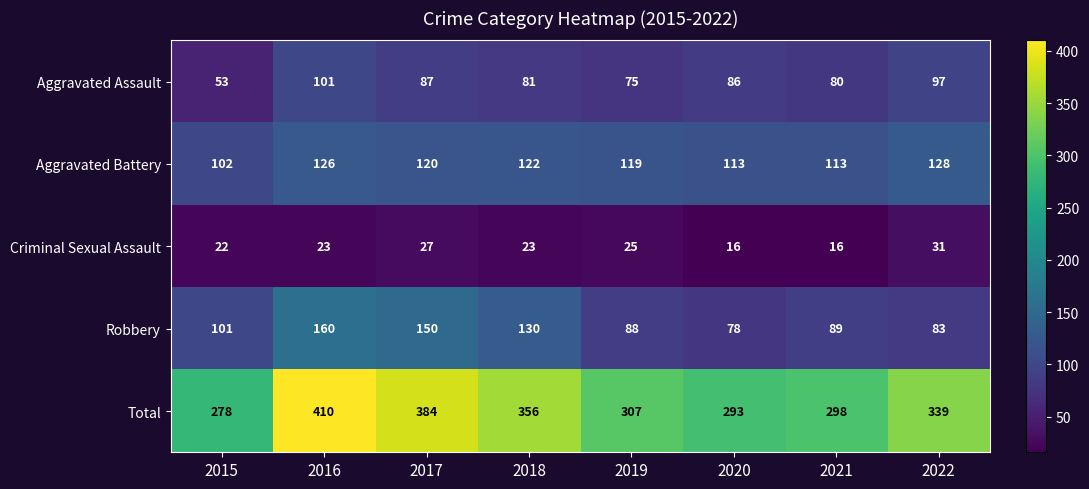

What is the sum of all Aggravated Assault values?

660